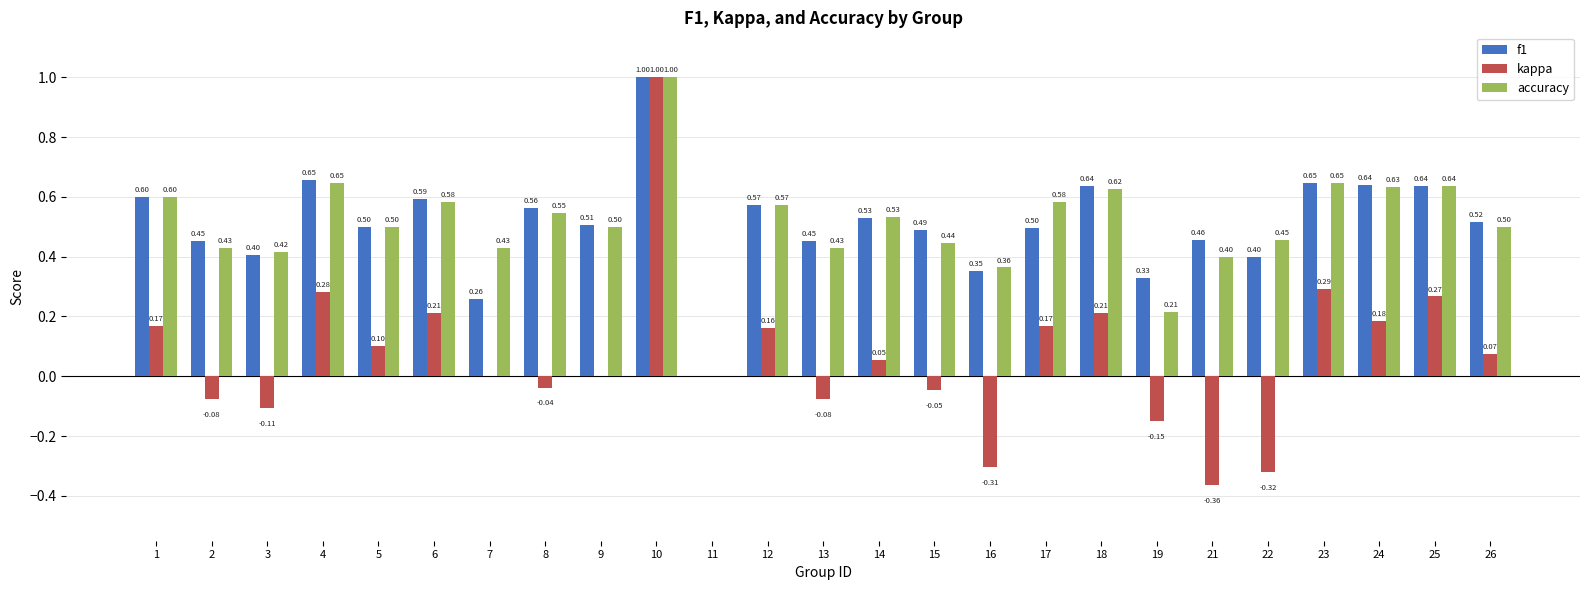

What is the sum of all accuracy values?

12.7